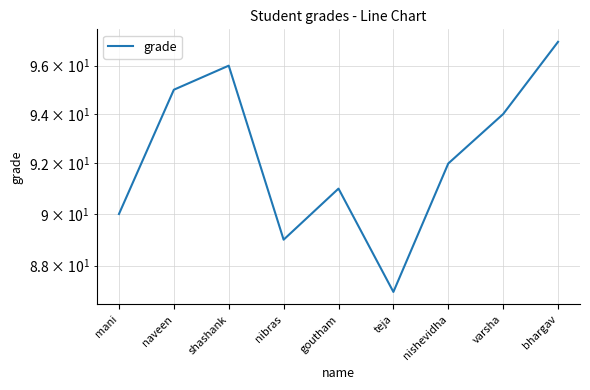

How many interior local valleys (lower than both neighbors) does the data have?

2